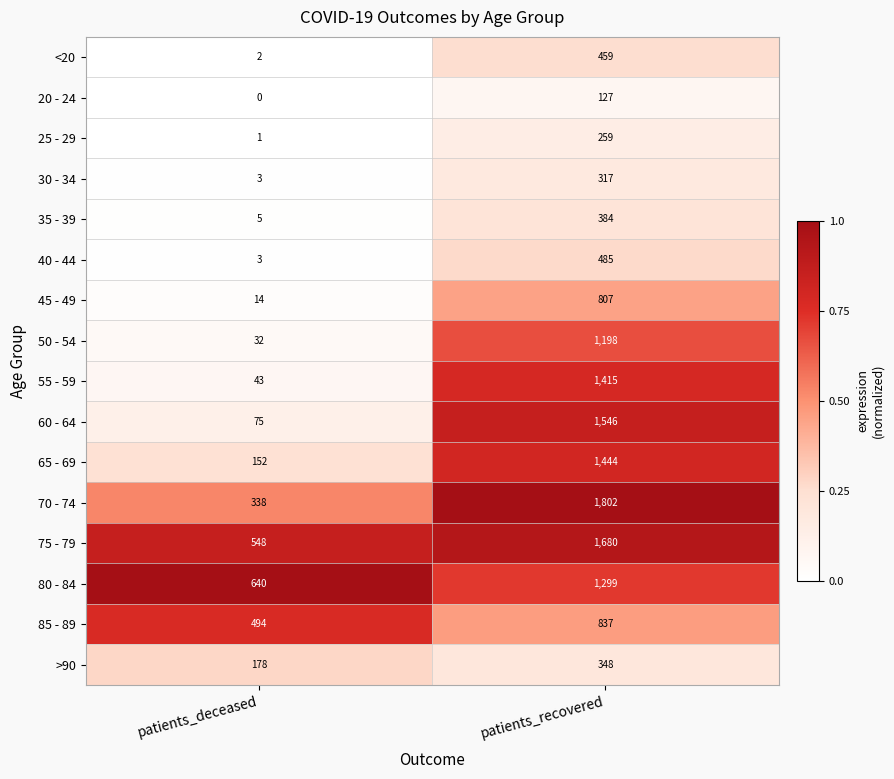

How many data points does each series have?

2